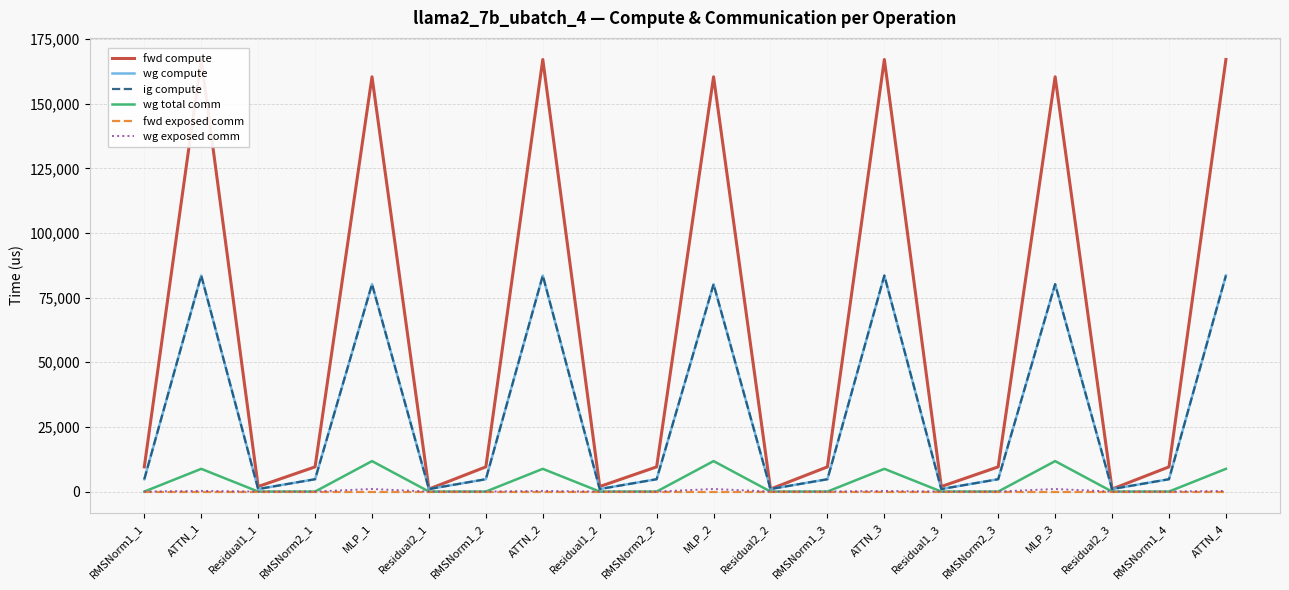

What is the lowest value of the wg compute series?

973.2